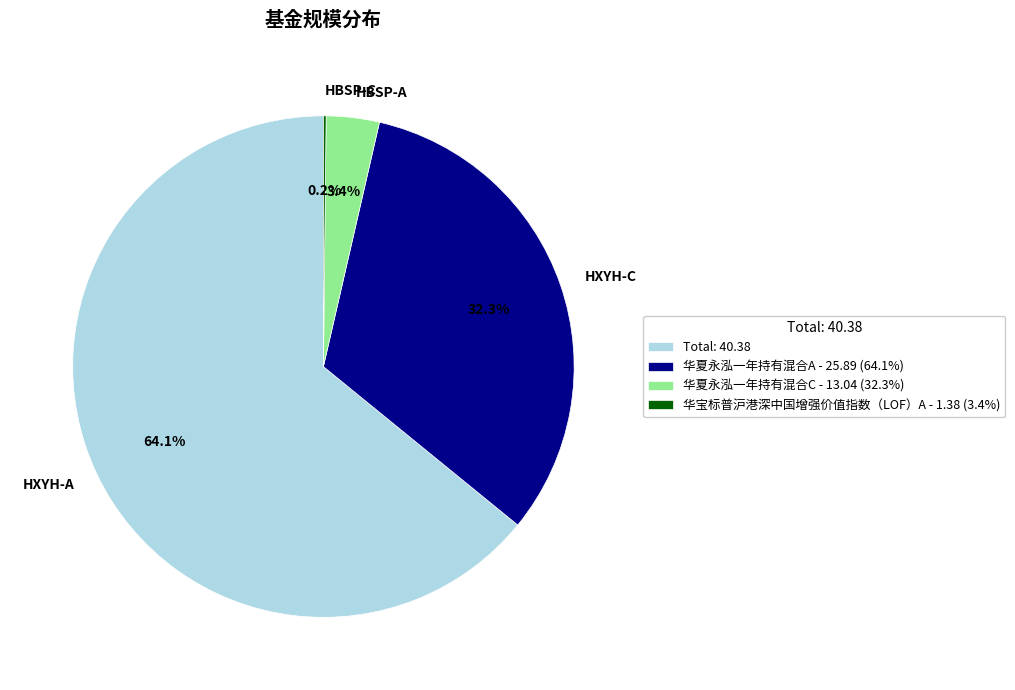

Which has a higher value, HXYH-C or HBSP-A?

HXYH-C